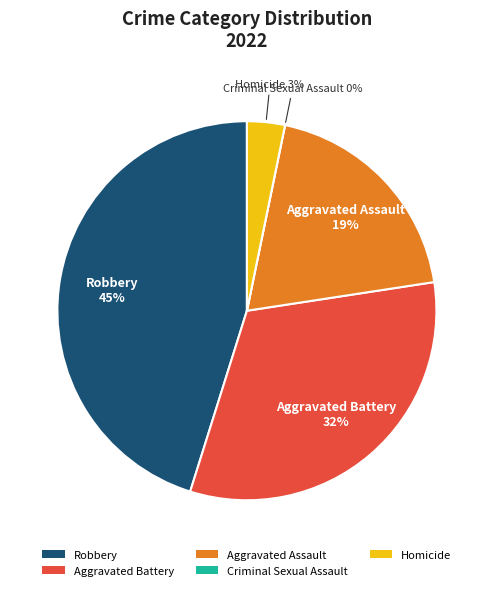

Which category has the smallest portion of the pie?

Criminal Sexual Assault